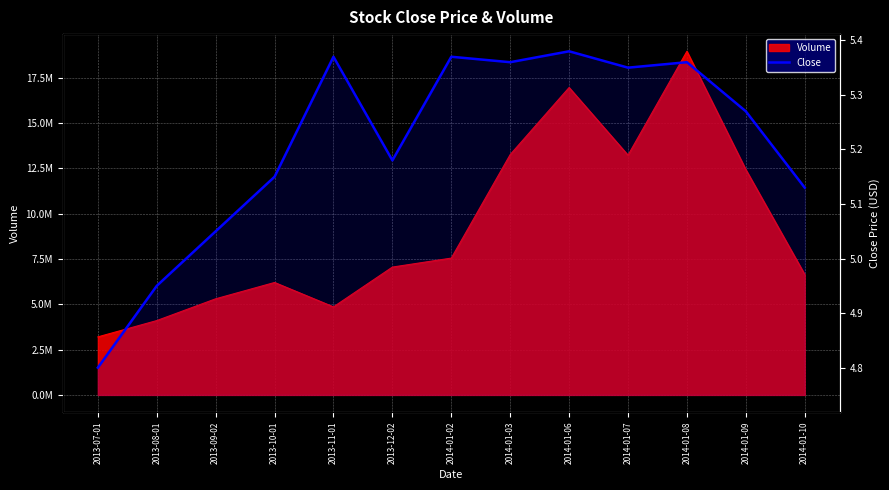

What is the change in value from 2013-07-01 to 2014-01-02?

+0.6